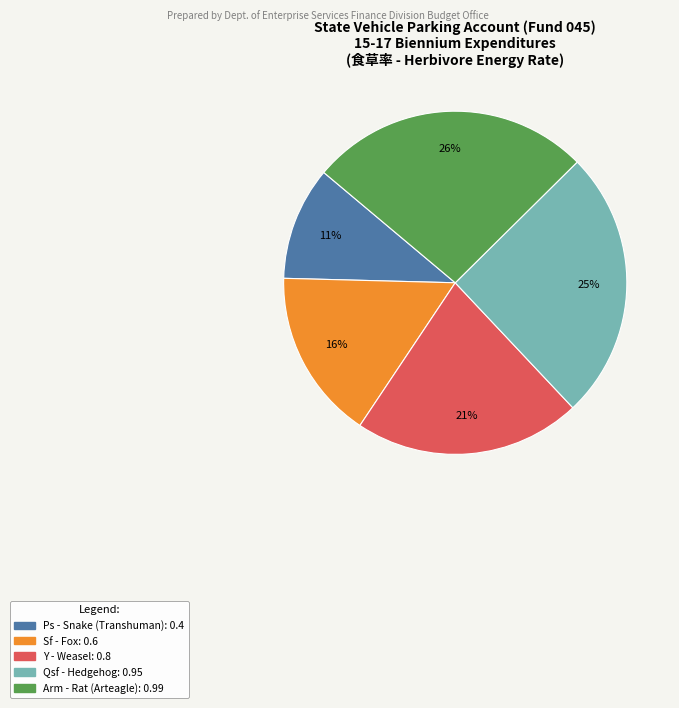

To the nearest percent, what is the average slice percentage?

20%